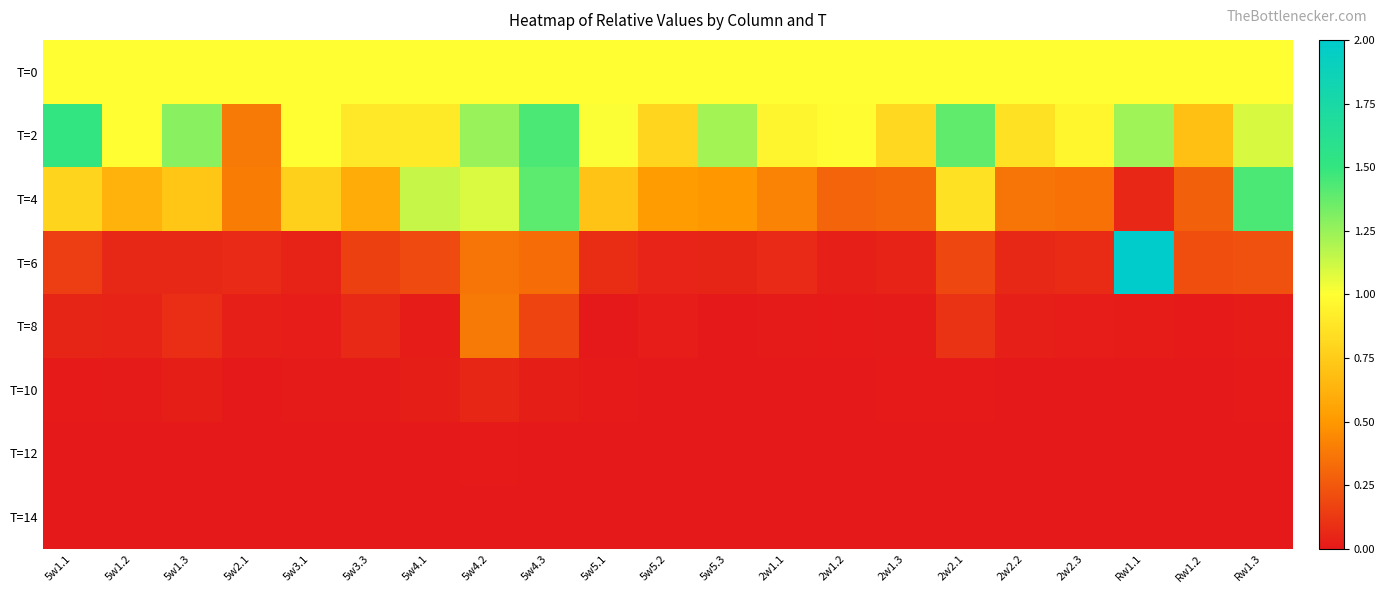

At how many categories does at least one series exceed 0?

21